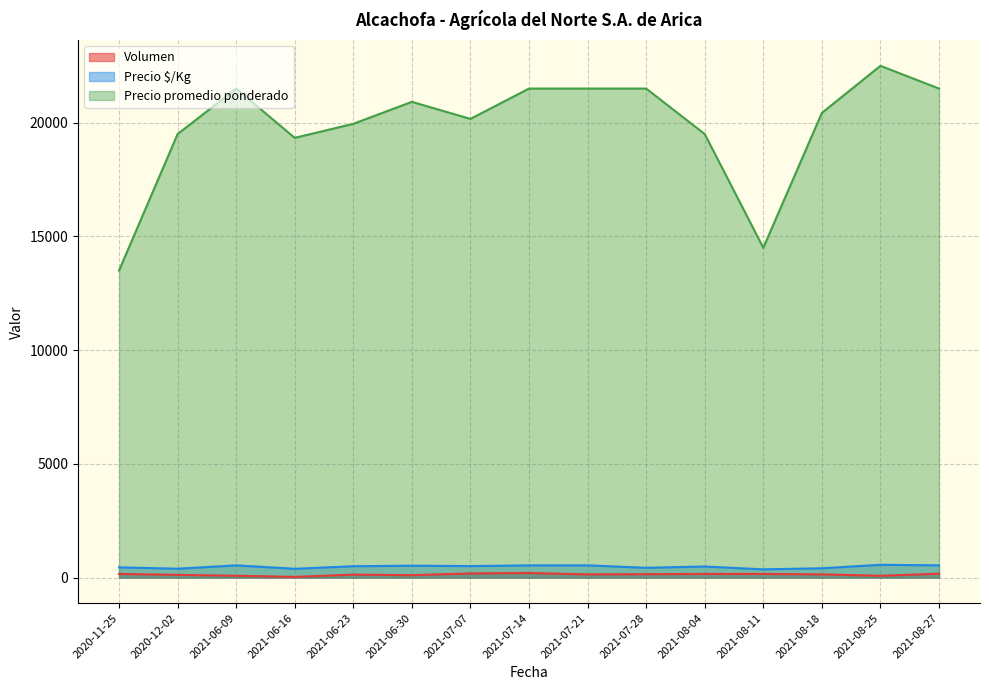

Which label corresponds to the smallest value in the chart?

2021-06-16